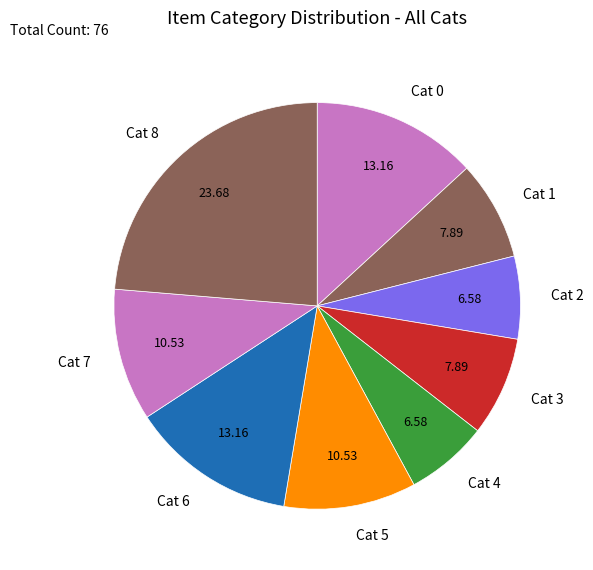

Count the number of slices in the pie.

9